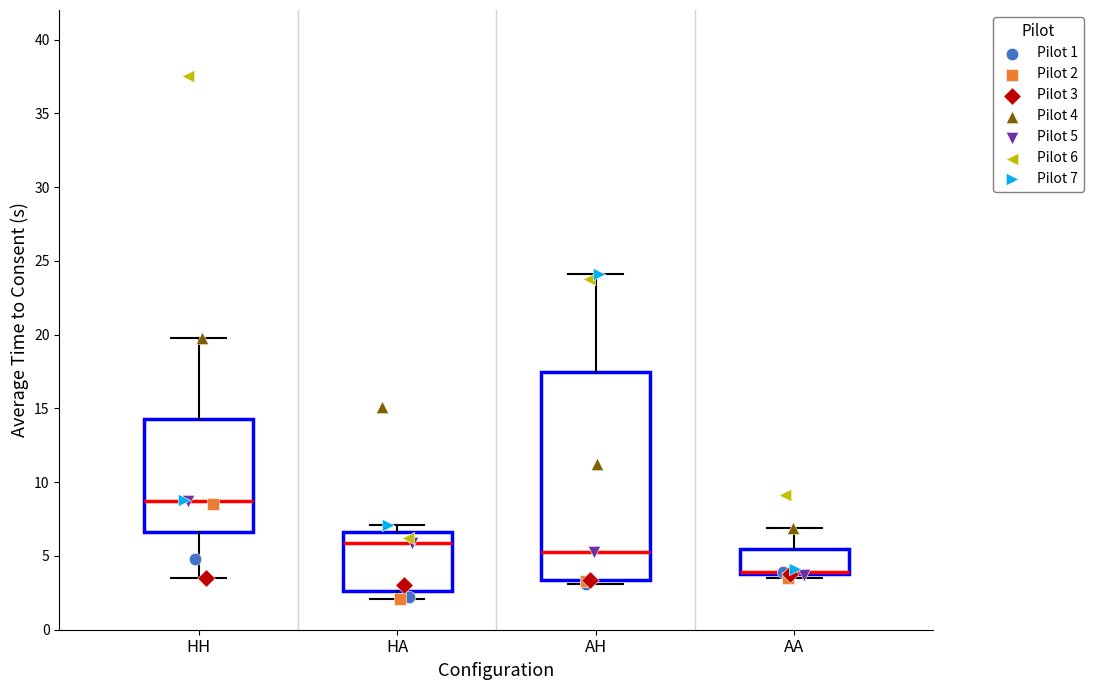

Comparing the boxes themselves (not the whiskers), which one is the tallest?

AH